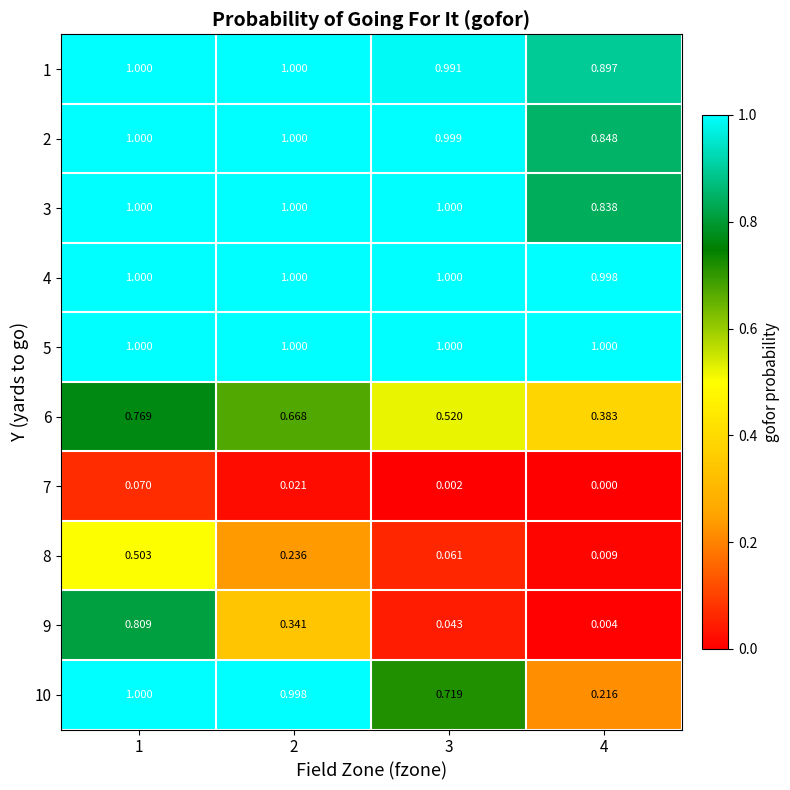

How many series are shown in this chart?

10